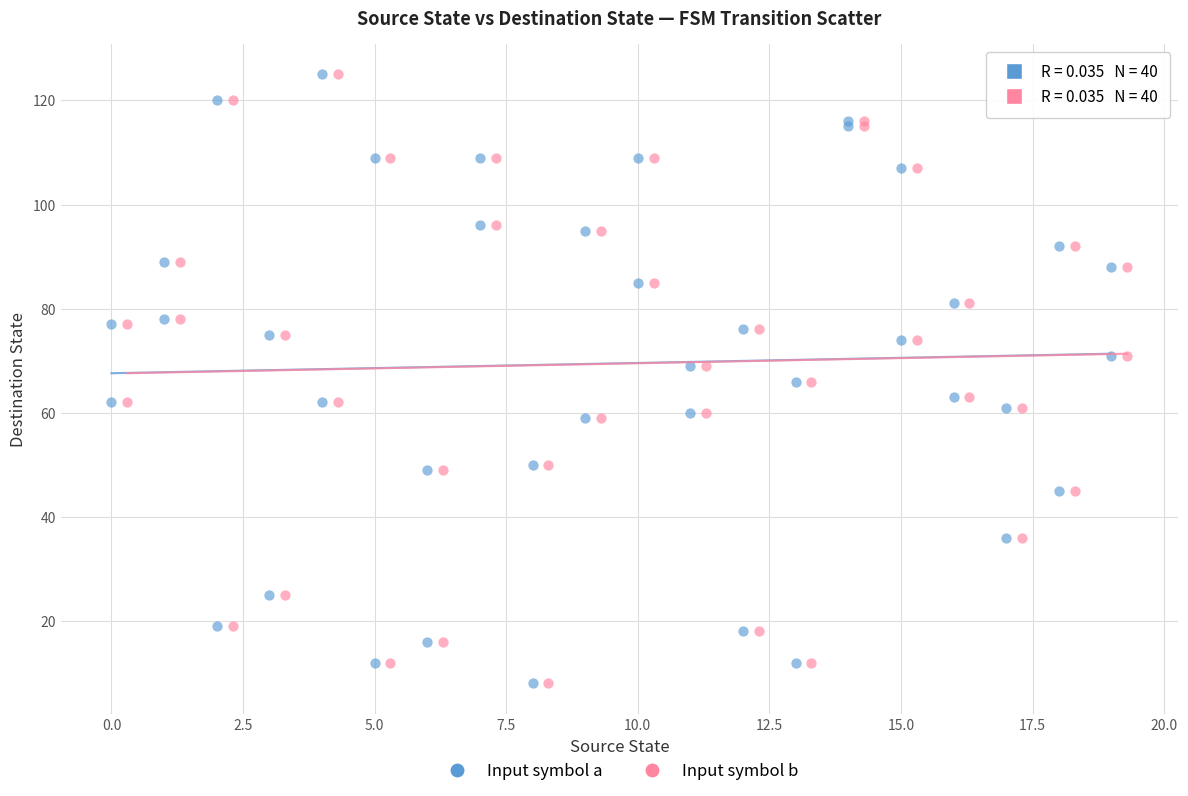

What are all the series names shown in the legend?

Input symbol a, Input symbol b